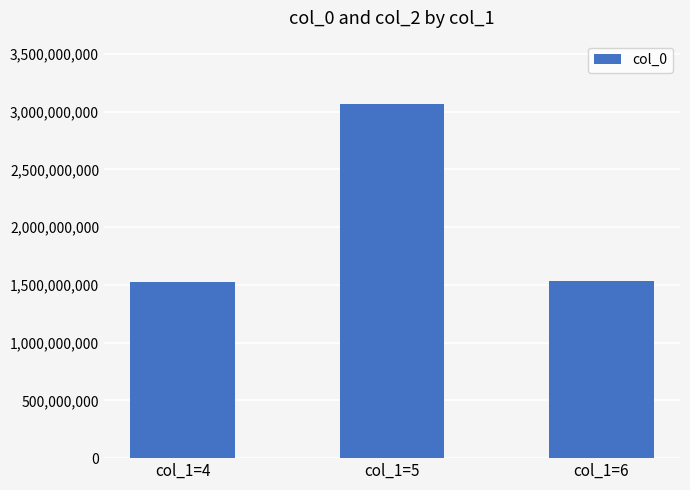

Which has a higher value, col_1=4 or col_1=5?

col_1=5